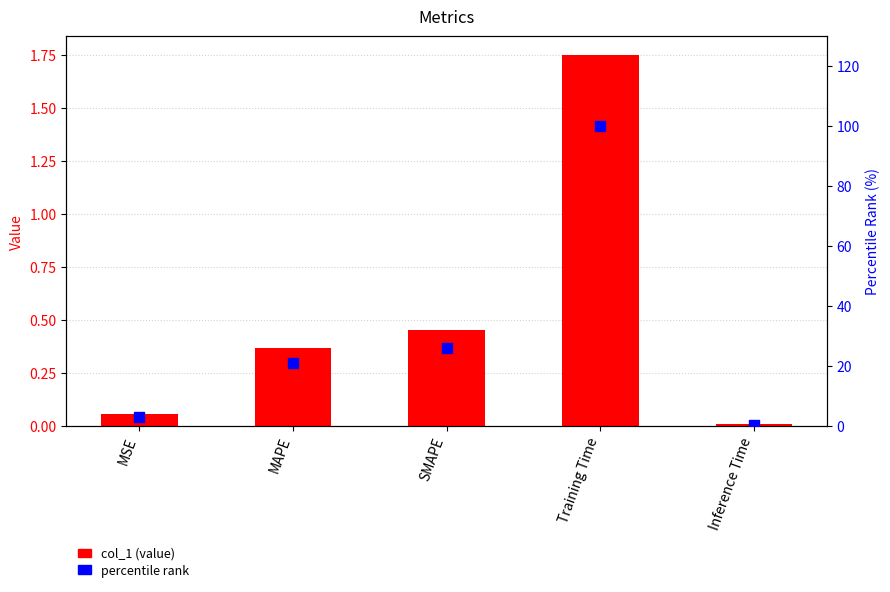

Which series reaches the maximum Y coordinate?

percentile rank